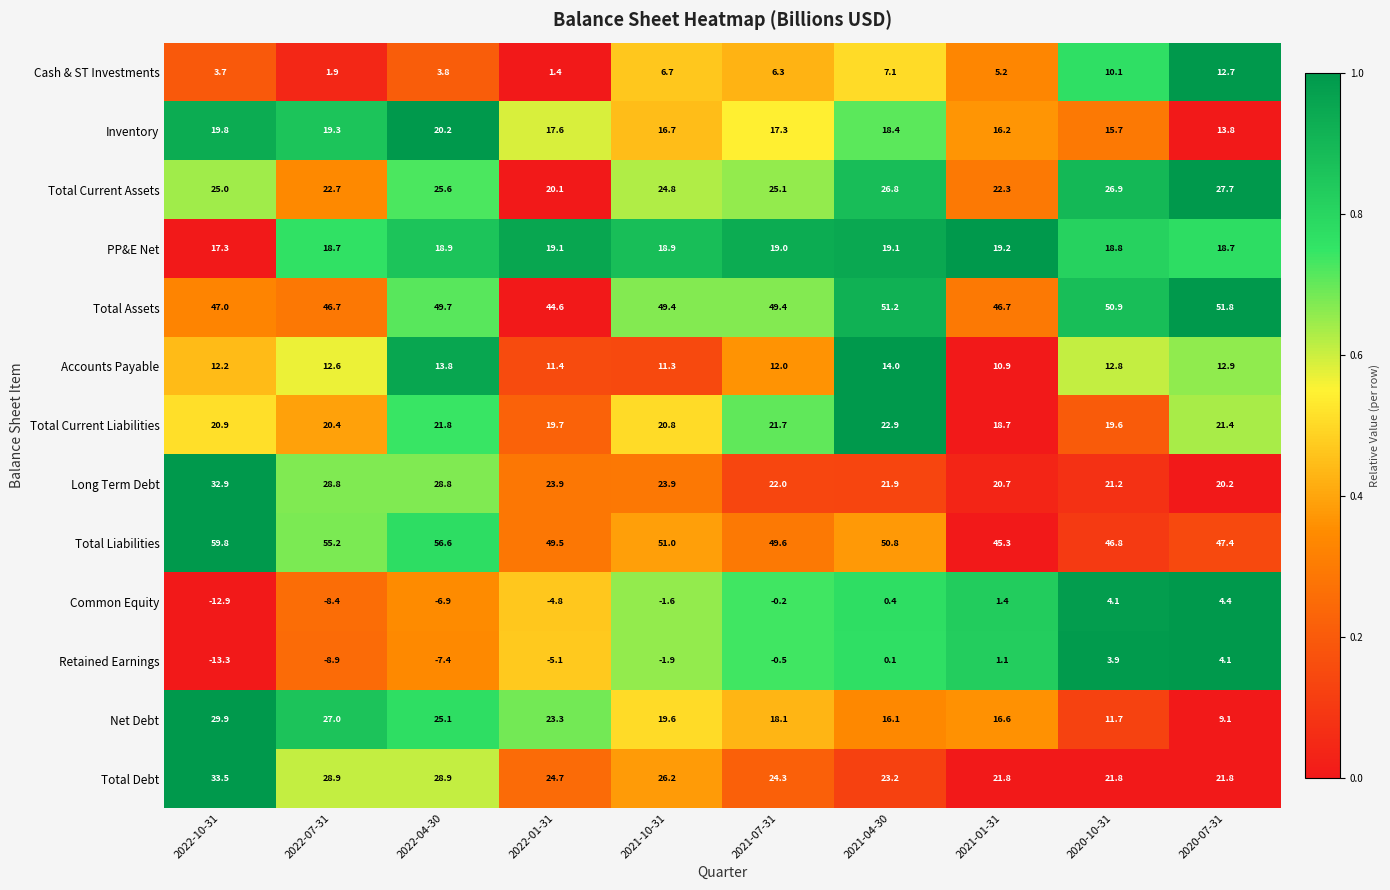

What is the difference between the highest and lowest values at 2022-10-31?

73.1